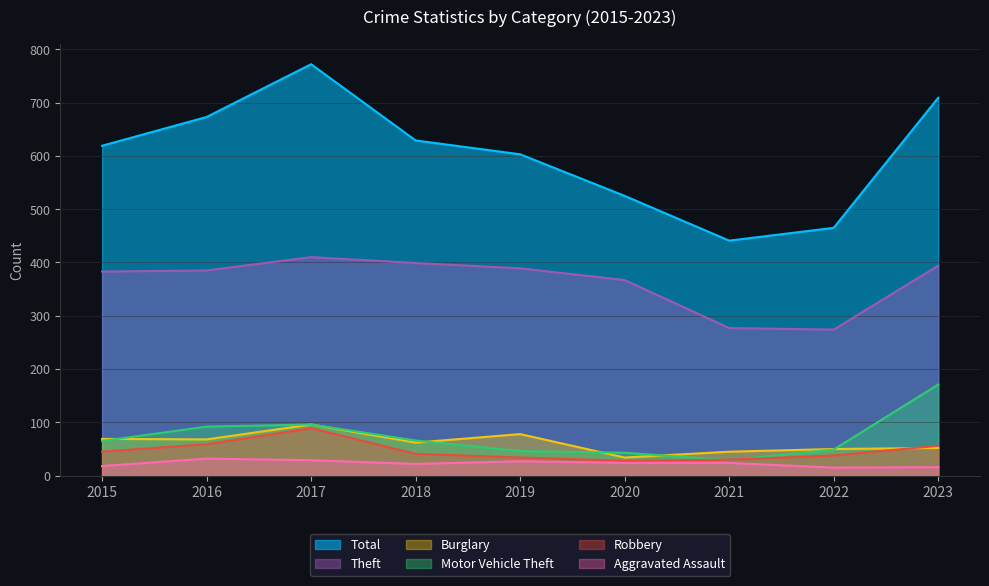

What is the average value of the Motor Vehicle Theft series?

73